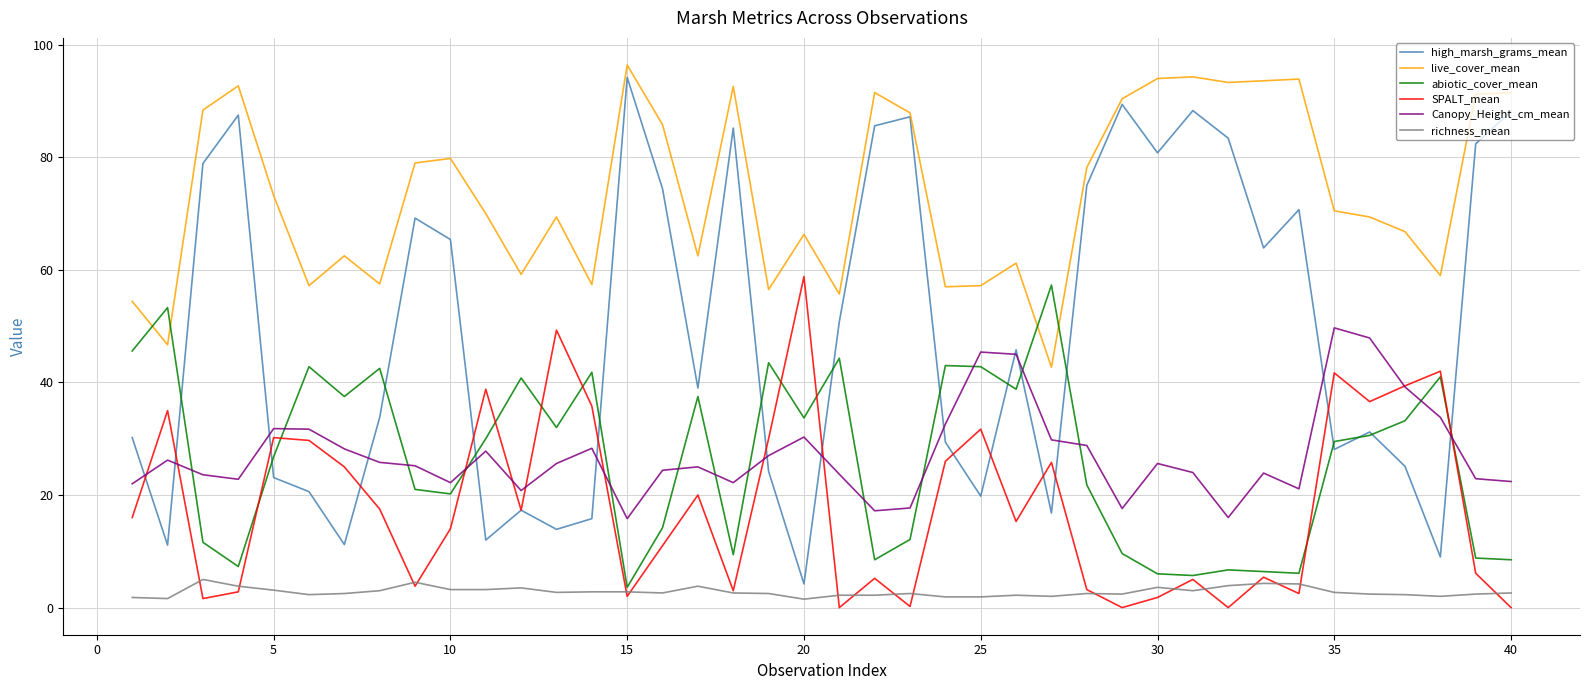

Which series has the widest spread of values?

high_marsh_grams_mean